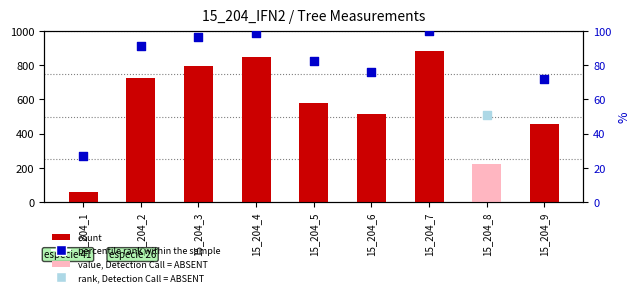

Between 15_204_7 and 15_204_8, which is larger?

15_204_7